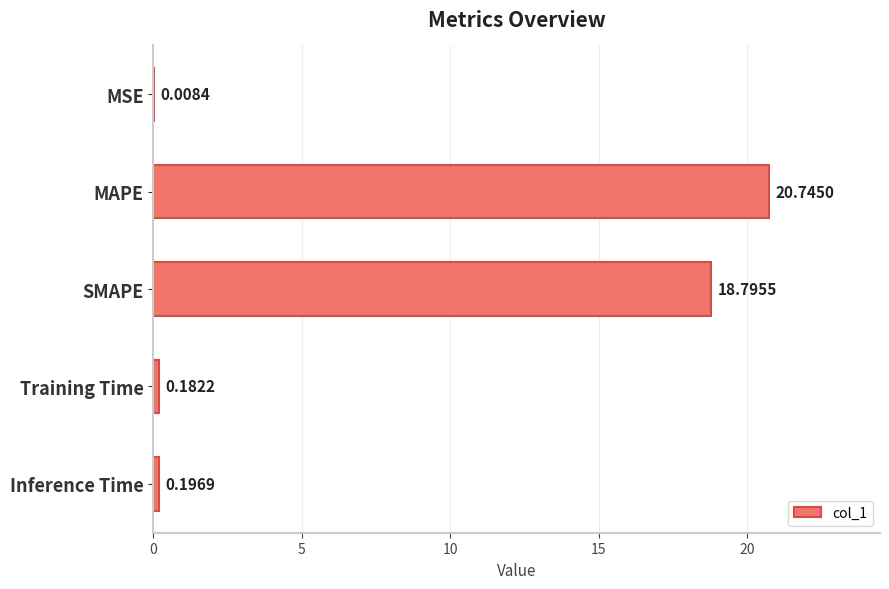

What is the average value?

8.0